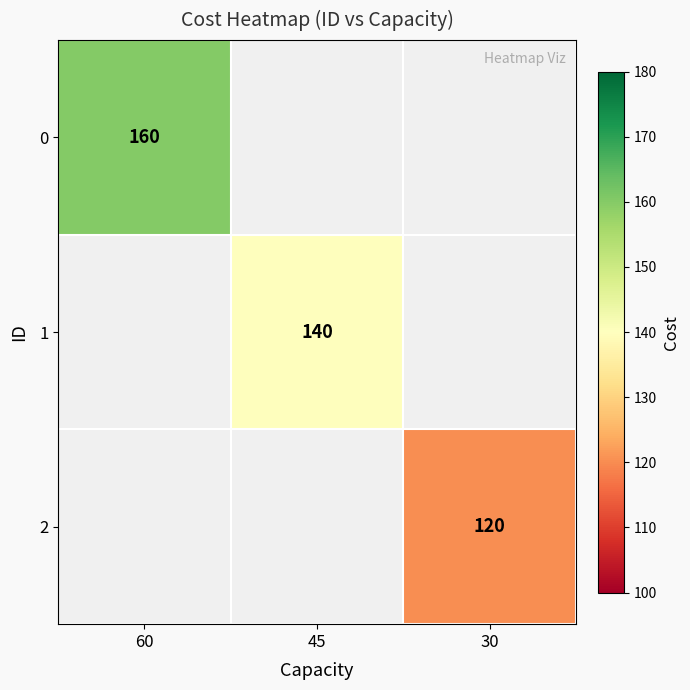

True or false: 2 has a value of 120 at 30.

True